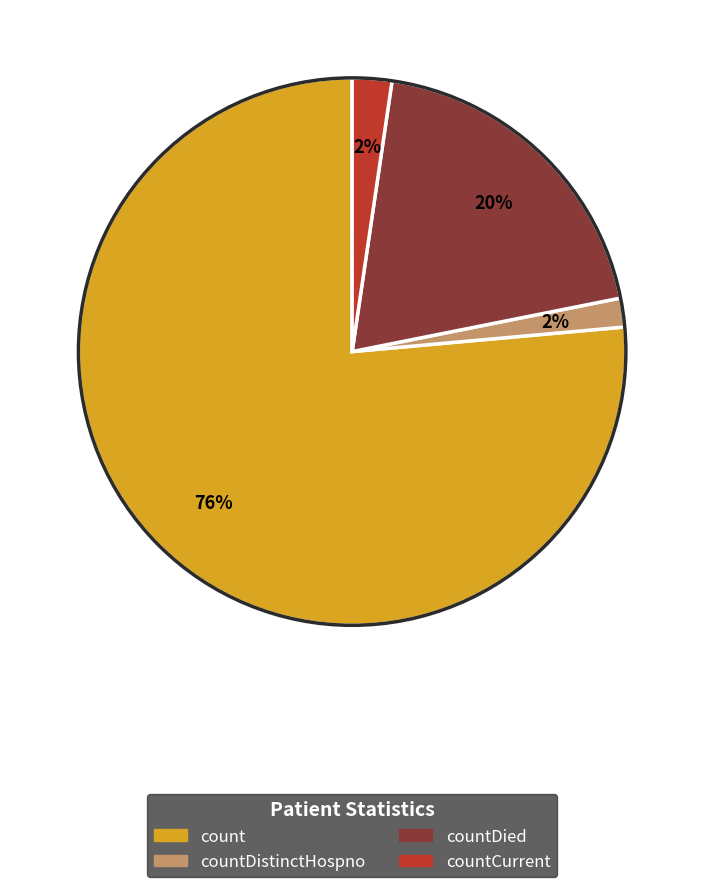

Does any single category account for the majority?

Yes